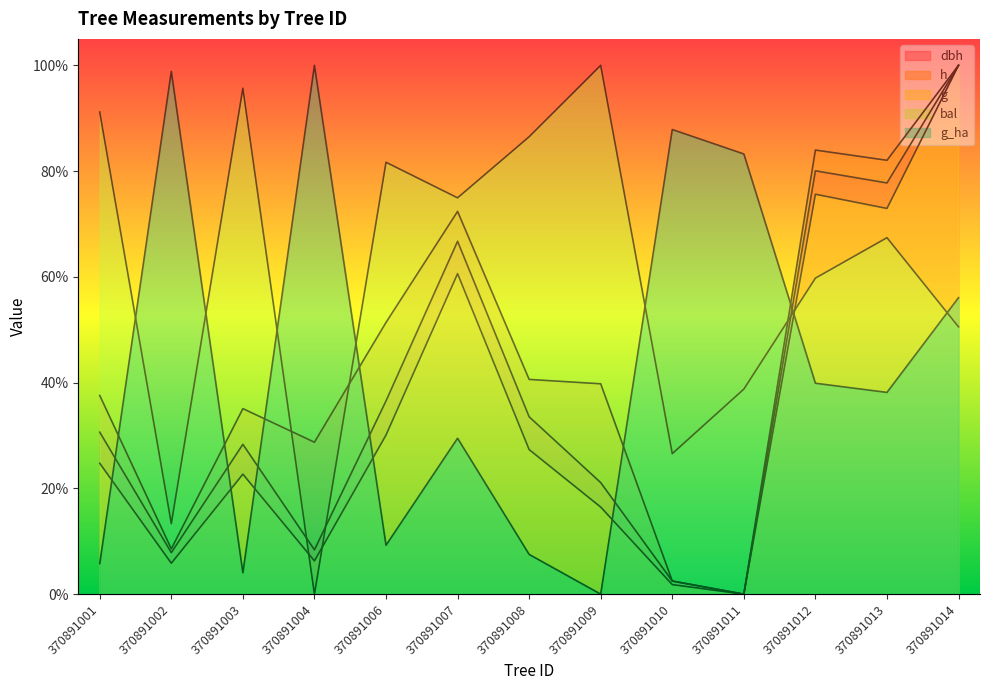

How many lines are shown in the chart?

5